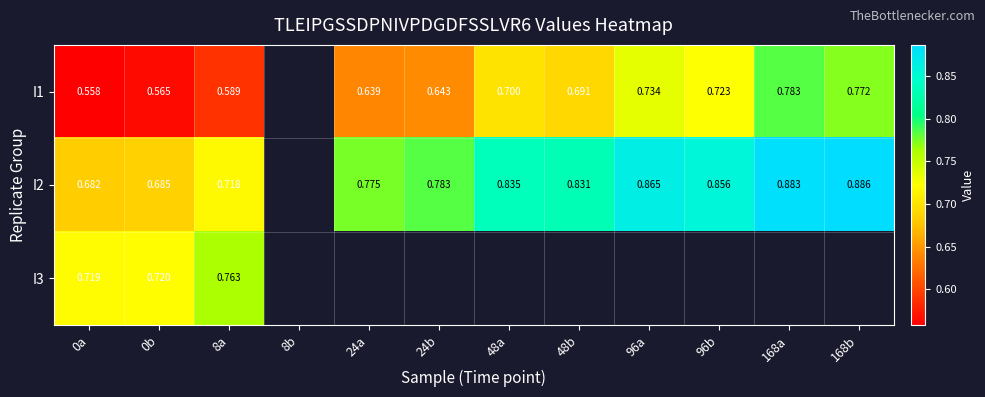

What is the spread (max minus min) of values at 48b?

0.1